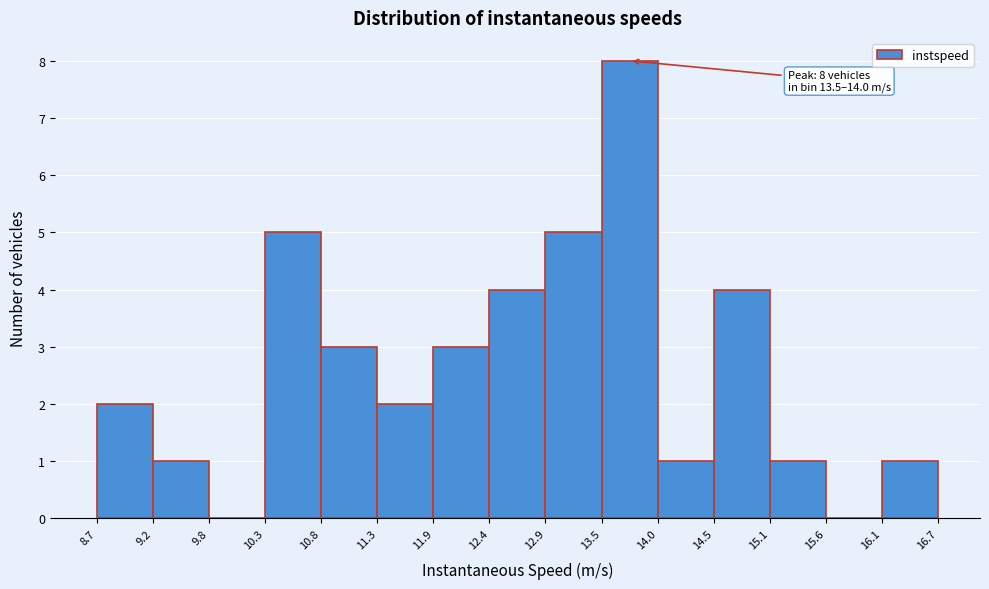

Which range on the x-axis has the tallest bar?

13.5 to 14.0